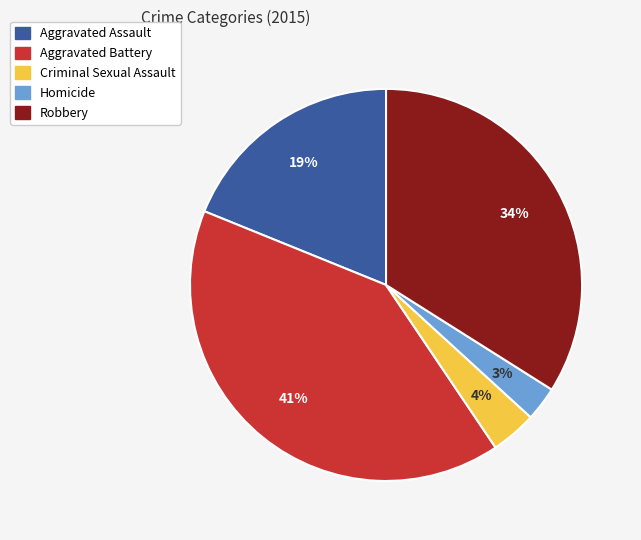

How many segments does this pie chart have?

5